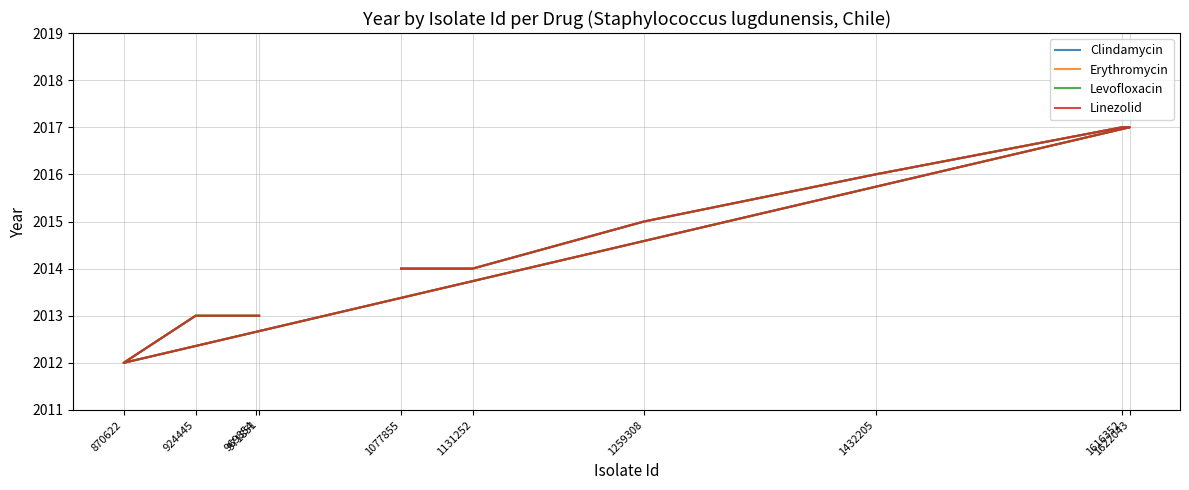

How many data points in Erythromycin are less than 2014?

4